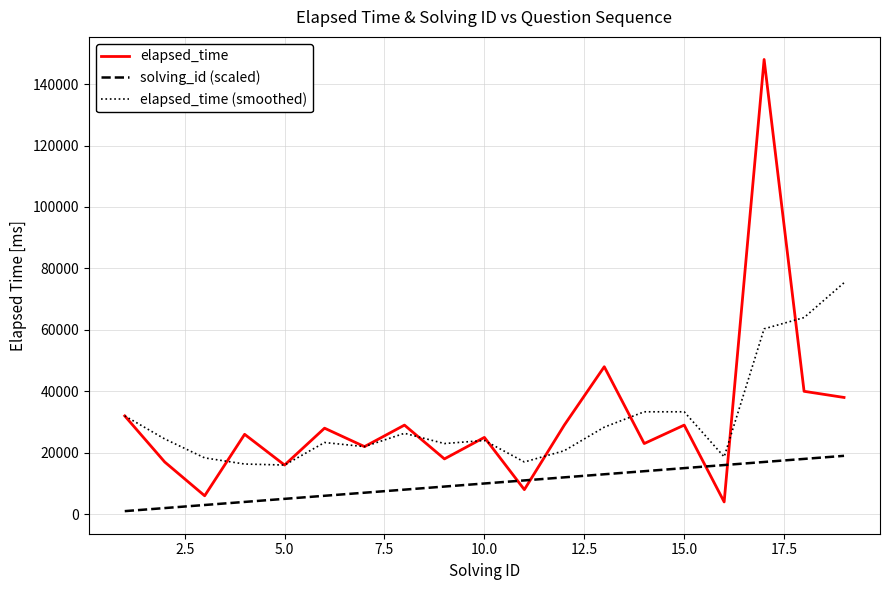

List the series in order of their peak value, highest first.

elapsed_time, elapsed_time (smoothed), solving_id (scaled)